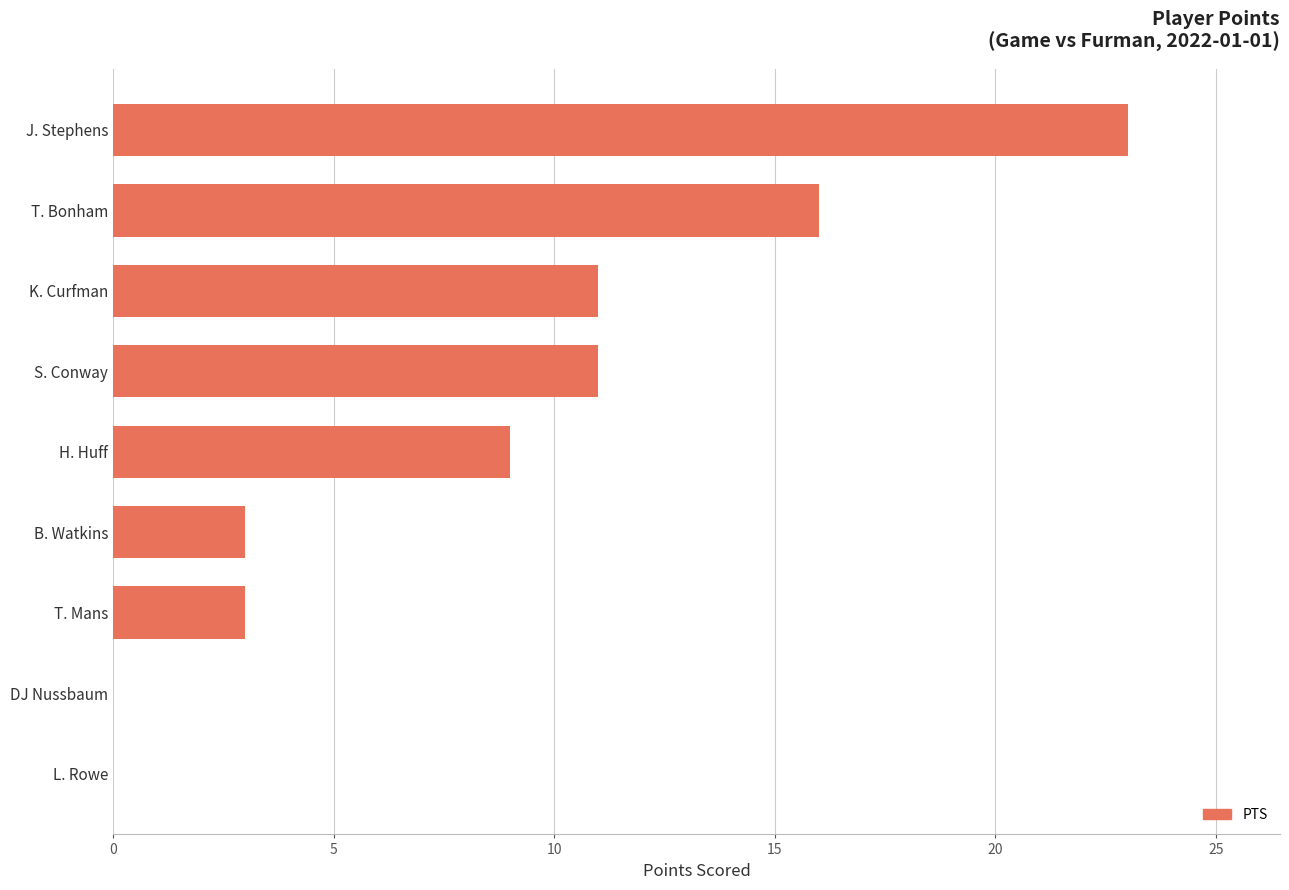

Which has a higher value, S. Conway or J. Stephens?

J. Stephens